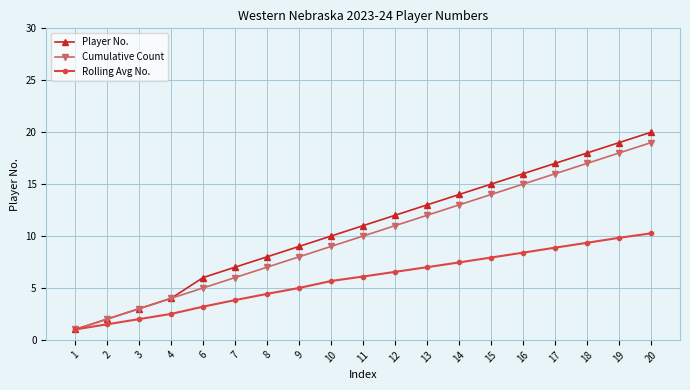

What is the total value across all series at 19?

46.8